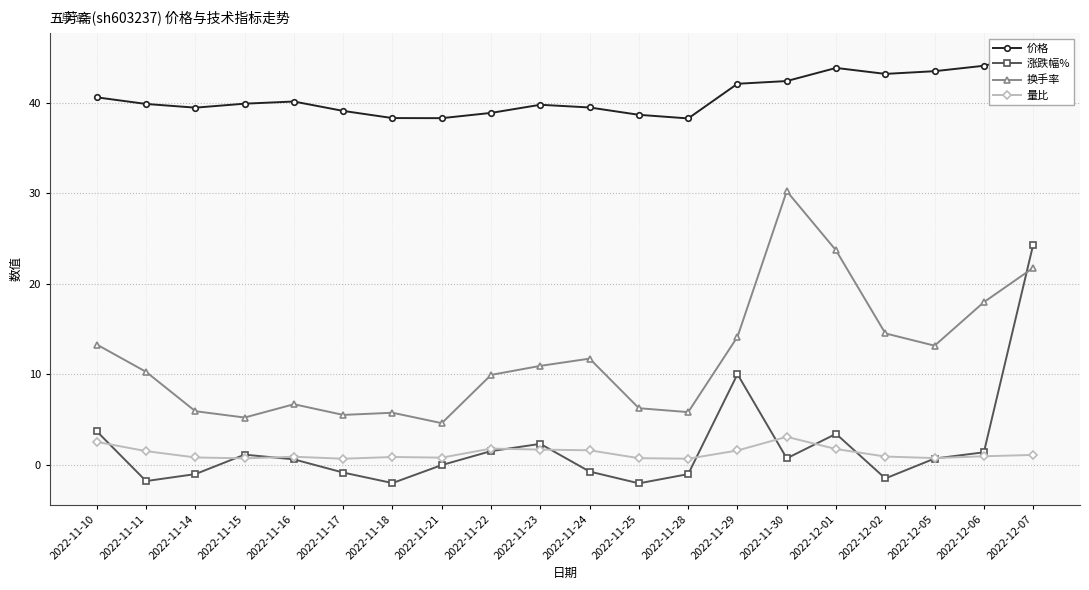

What is the maximum value for 价格?

45.3